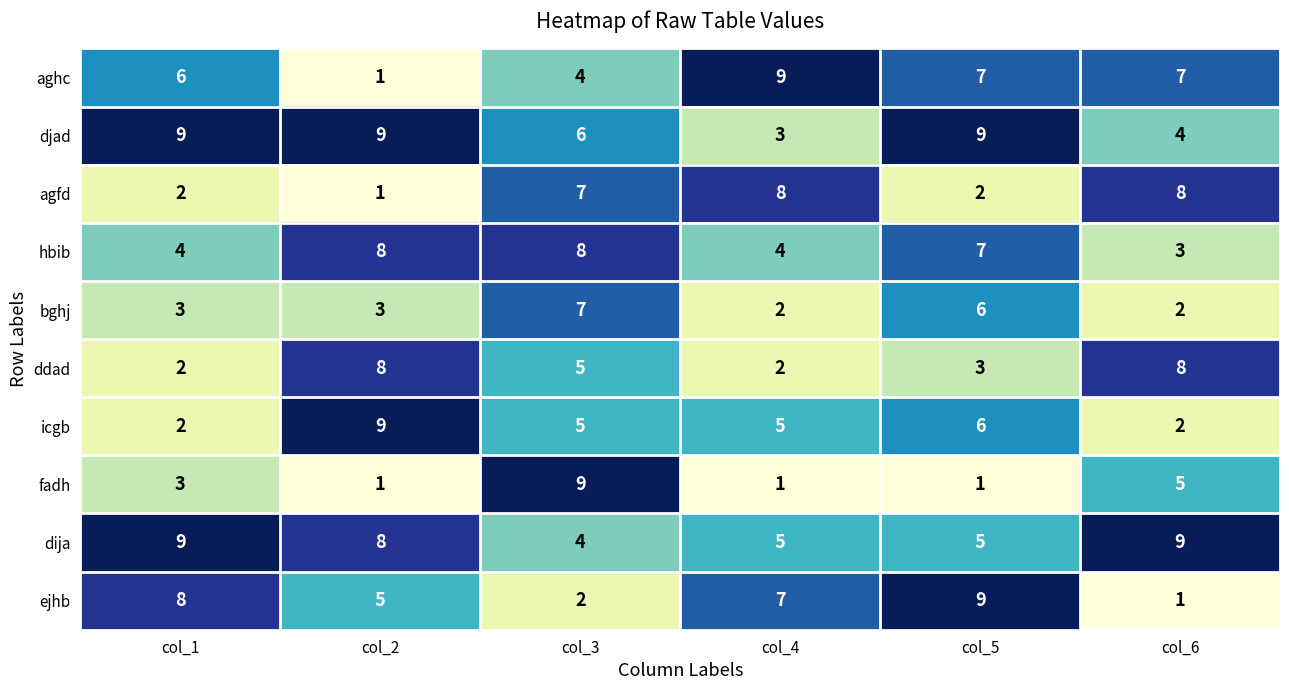

What is the greatest value displayed?

9